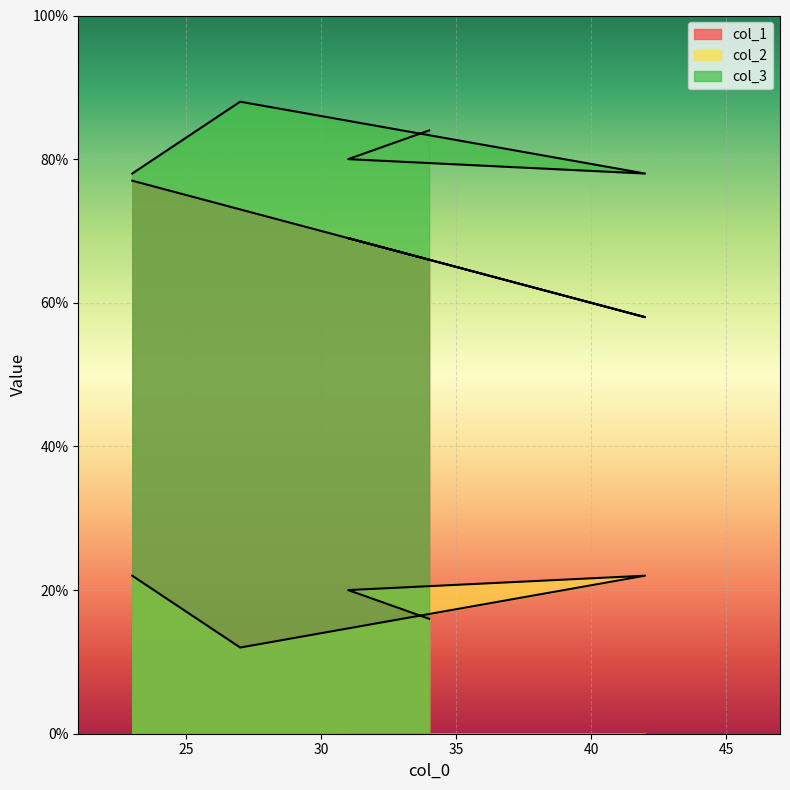

What is the sum of all col_2 values?

110